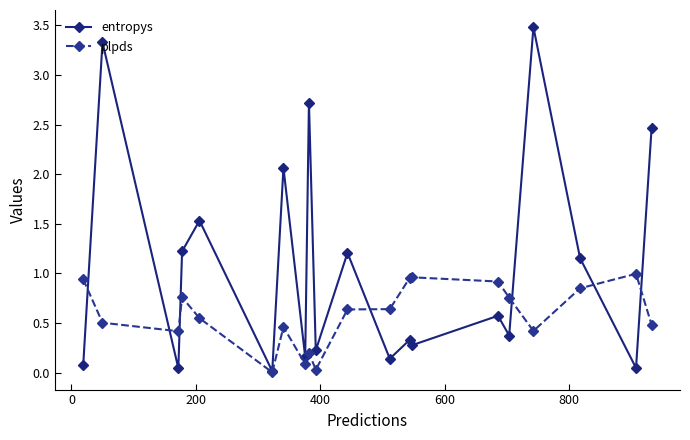

In plpds, how many points are higher than both neighbors (excluding endpoints)?

5